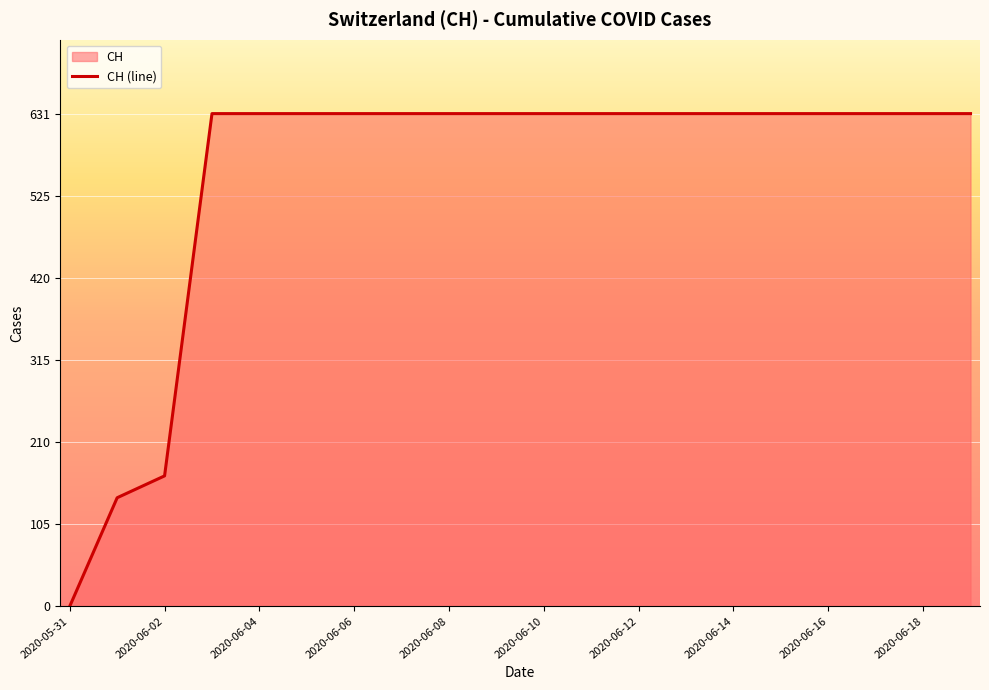

What is the average value?

552